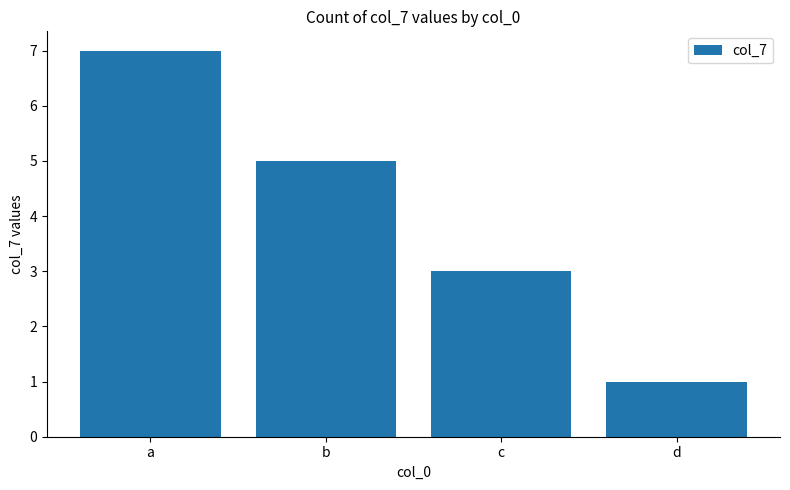

Reading left to right, transcribe all the data shown in this chart.

a=7	b=5	c=3	d=1